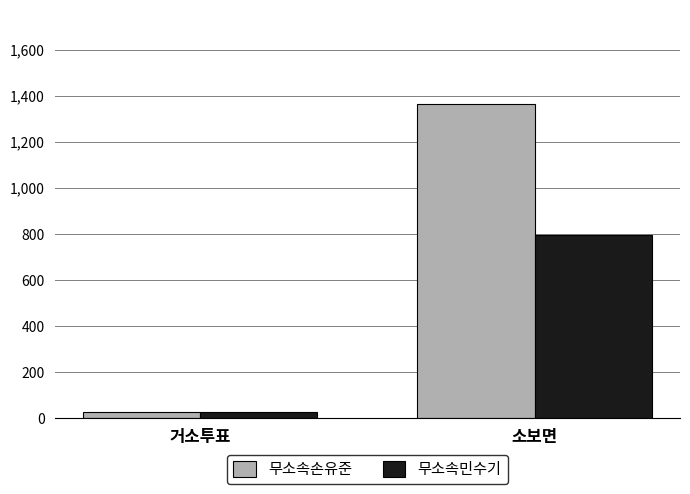

What position from the left is 거소투표?

1